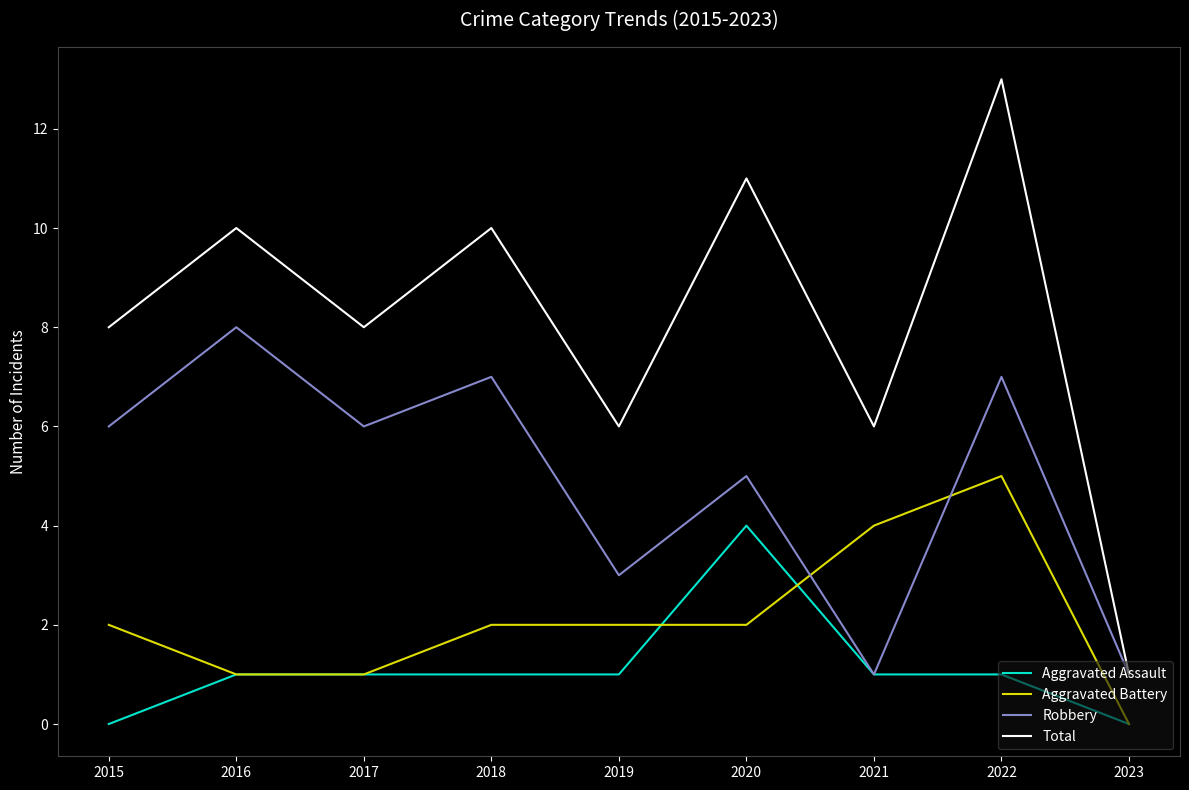

Reading left to right, transcribe all the data shown in this chart.

Aggravated Assault: 2015=0	2016=1	2017=1	2018=1	2019=1	2020=4	2021=1	2022=1	2023=0
Aggravated Battery: 2015=2	2016=1	2017=1	2018=2	2019=2	2020=2	2021=4	2022=5	2023=0
Robbery: 2015=6	2016=8	2017=6	2018=7	2019=3	2020=5	2021=1	2022=7	2023=1
Total: 2015=8	2016=10	2017=8	2018=10	2019=6	2020=11	2021=6	2022=13	2023=1